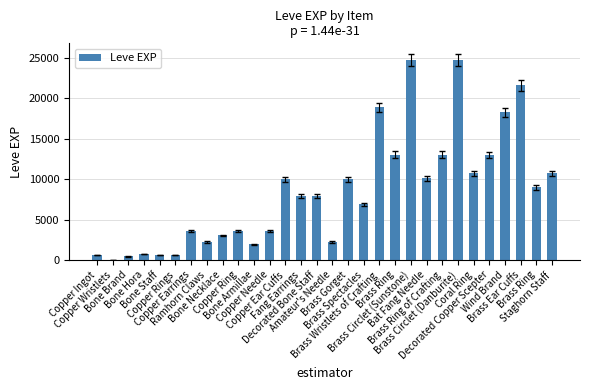

List the labels in order of value, smallest first.

Copper Wristlets, Bone Brand, Copper Ingot, Bone Staff, Copper Rings, Bone Hora, Bone Armillae, Ramhorn Claws, Amateur's Needle, Bone Necklace, Copper Earrings, Copper Ring, Copper Needle, Brass Spectacles, Fang Earrings, Decorated Bone Staff, Brass Ring, Copper Ear Cuffs, Brass Gorget, Bat Fang Needle, Coral Ring, Staghorn Staff, Decorated Copper Scepter, Brass Ring, Brass Ring of Crafting, Wind Brand, Brass Wristlets of Crafting, Brass Ear Cuffs, Brass Circlet (Sunstone), Brass Circlet (Danburite)